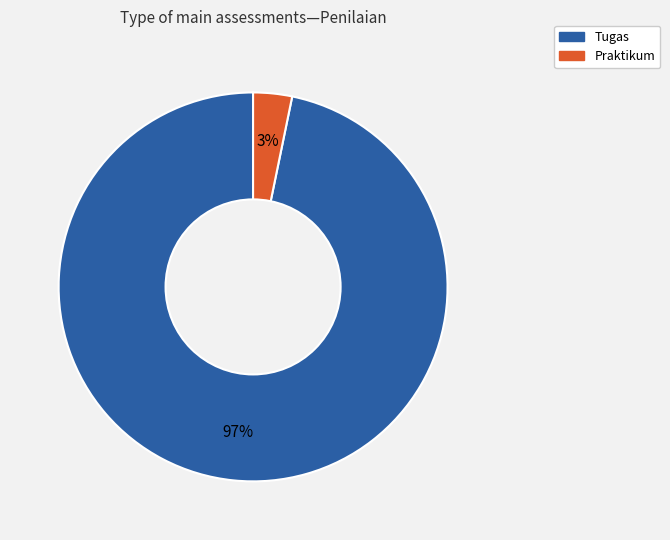

Is there a majority slice in this chart?

Yes